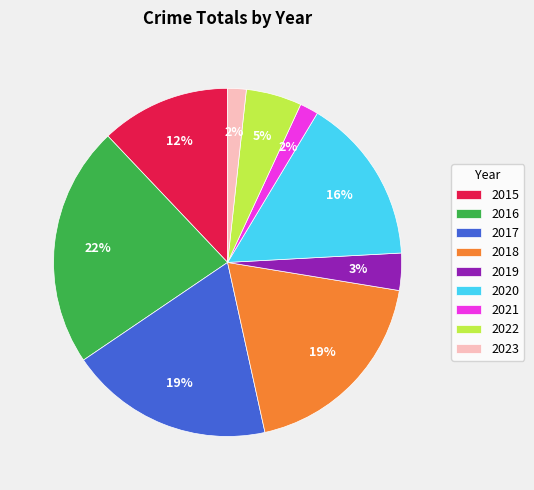

Does 2023 account for over 50% of the chart?

No